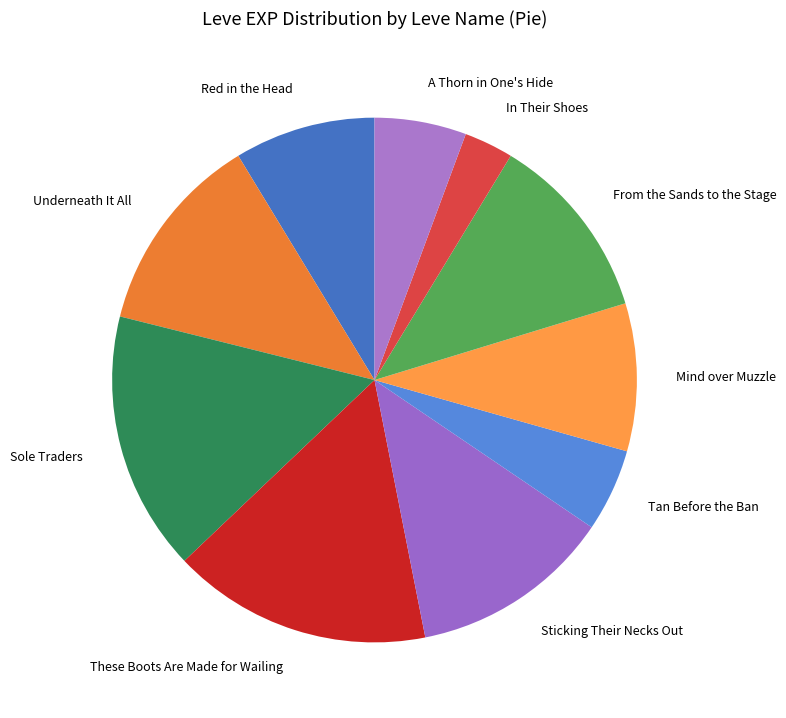

Is it true that Sole Traders is 30% of the pie?

False